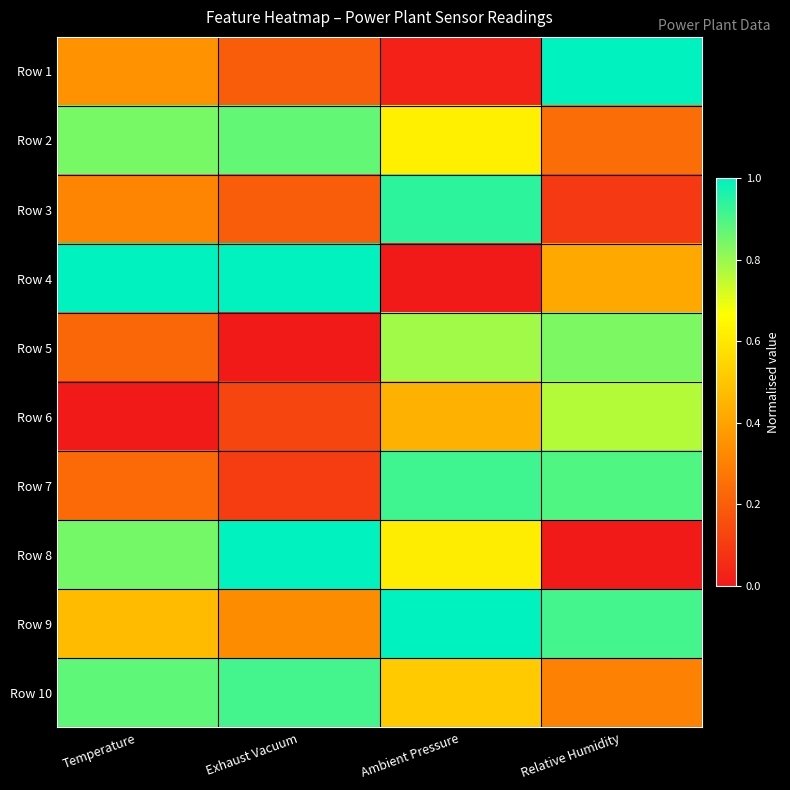

What is the spread (max minus min) of values at Relative Humidity?

1.0